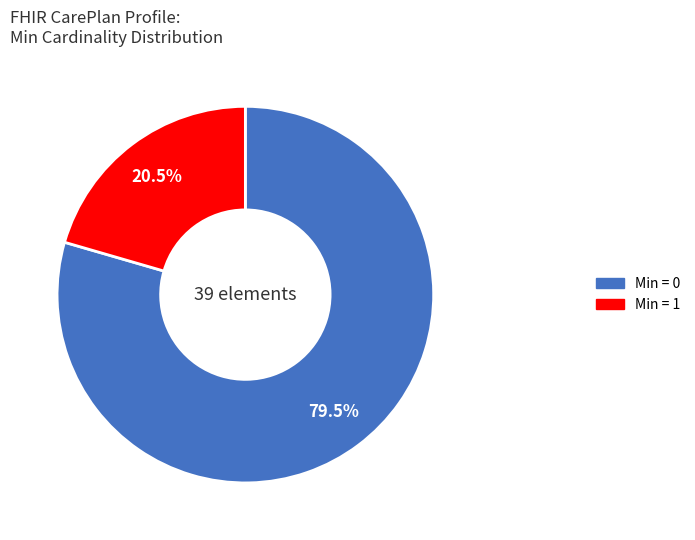

How many slices are in this pie chart?

2